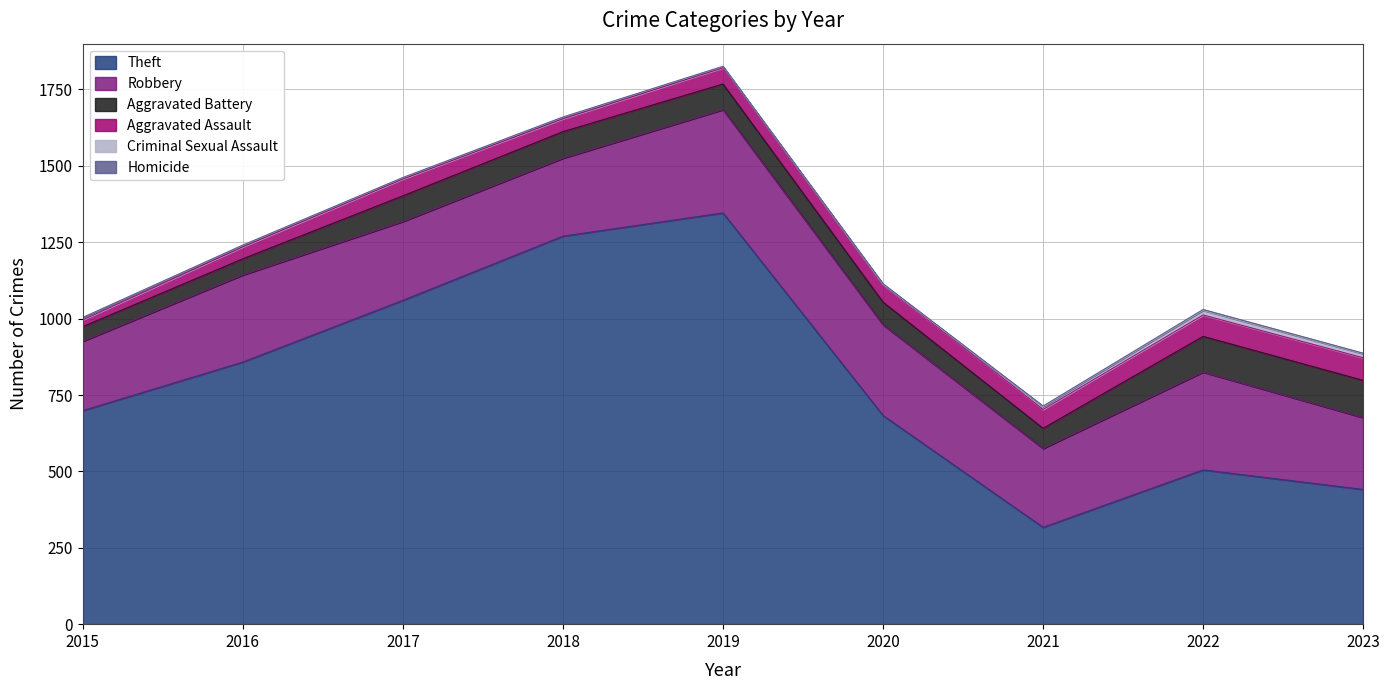

Reading left to right, extract all data points from this chart.

Theft: 2015=699	2016=858	2017=1060	2018=1270	2019=1346	2020=683	2021=317	2022=505	2023=441
Robbery: 2015=227	2016=285	2017=258	2018=255	2019=338	2020=297	2021=258	2022=320	2023=235
Aggravated Battery: 2015=48	2016=53	2017=84	2018=87	2019=84	2020=74	2021=66	2022=117	2023=122
Aggravated Assault: 2015=22	2016=39	2017=55	2018=42	2019=53	2020=57	2021=62	2022=70	2023=74
Criminal Sexual Assault: 2015=8	2016=5	2017=4	2018=5	2019=4	2020=1	2021=9	2022=15	2023=13
Homicide: 2015=0	2016=1	2017=1	2018=1	2019=1	2020=2	2021=2	2022=3	2023=2